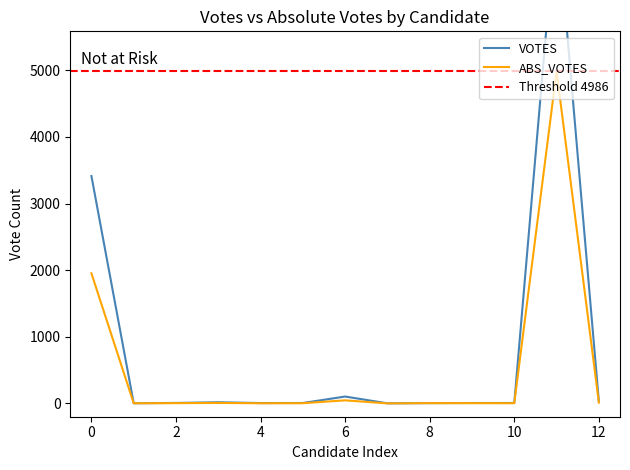

Rank the series by their average value, from lowest to highest.

ABS_VOTES, VOTES